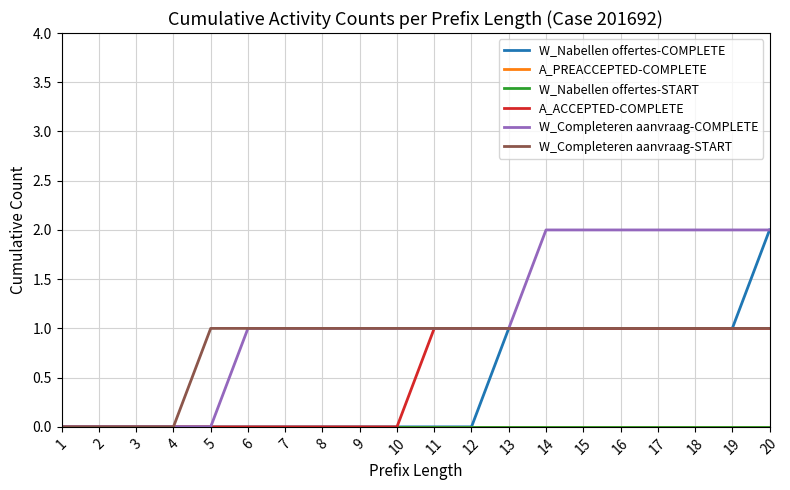

Does the chart have visible grid lines?

Yes